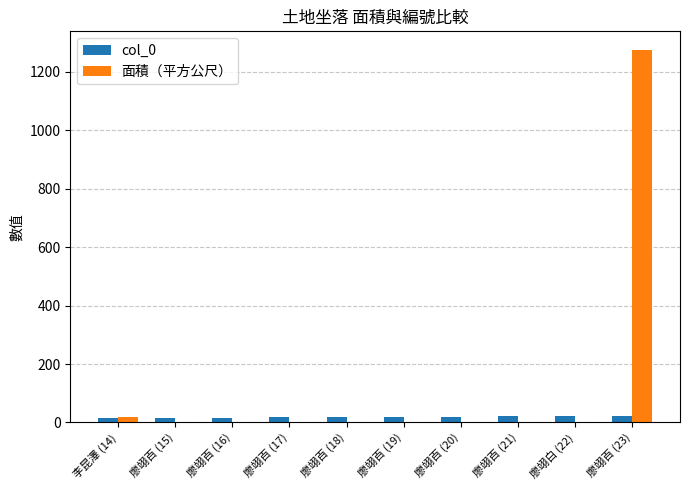

What is the total value across all series at 廖翊百 (18)?

18.5